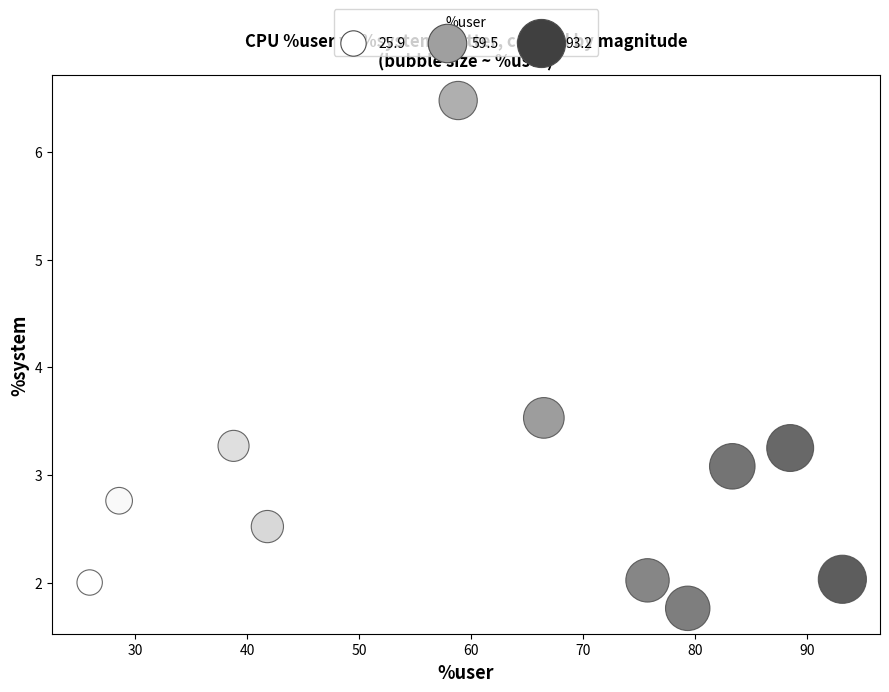

What is the average X value?

61.9